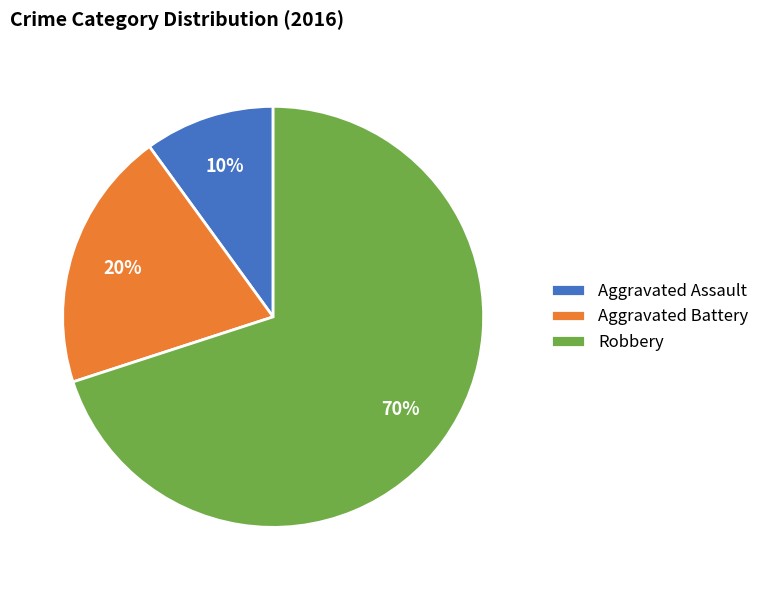

Is it true that Aggravated Battery is 12% of the pie?

False